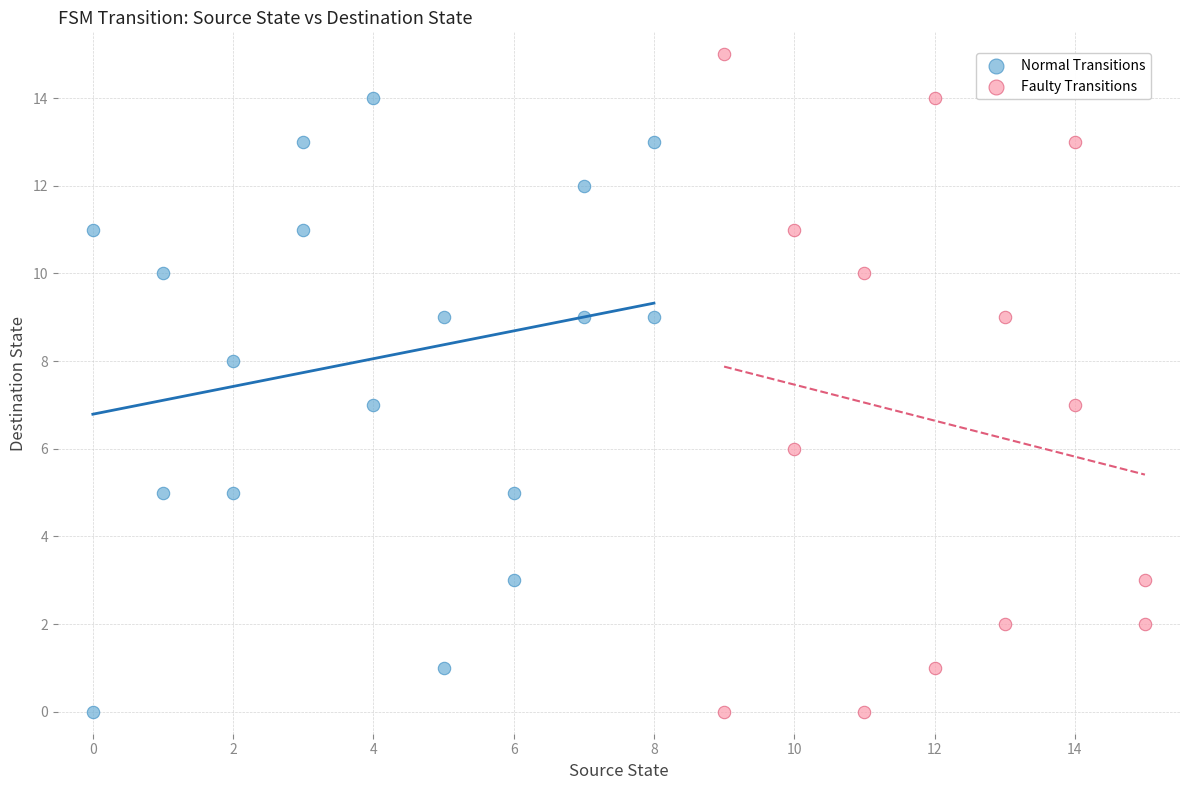

What are all the series names shown in the legend?

Normal Transitions, Faulty Transitions